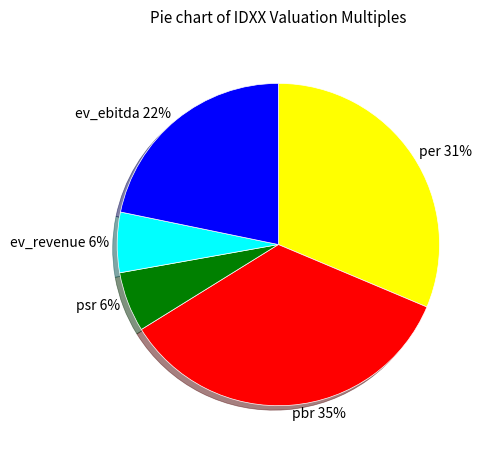

Is it true that psr is 18% of the pie?

False